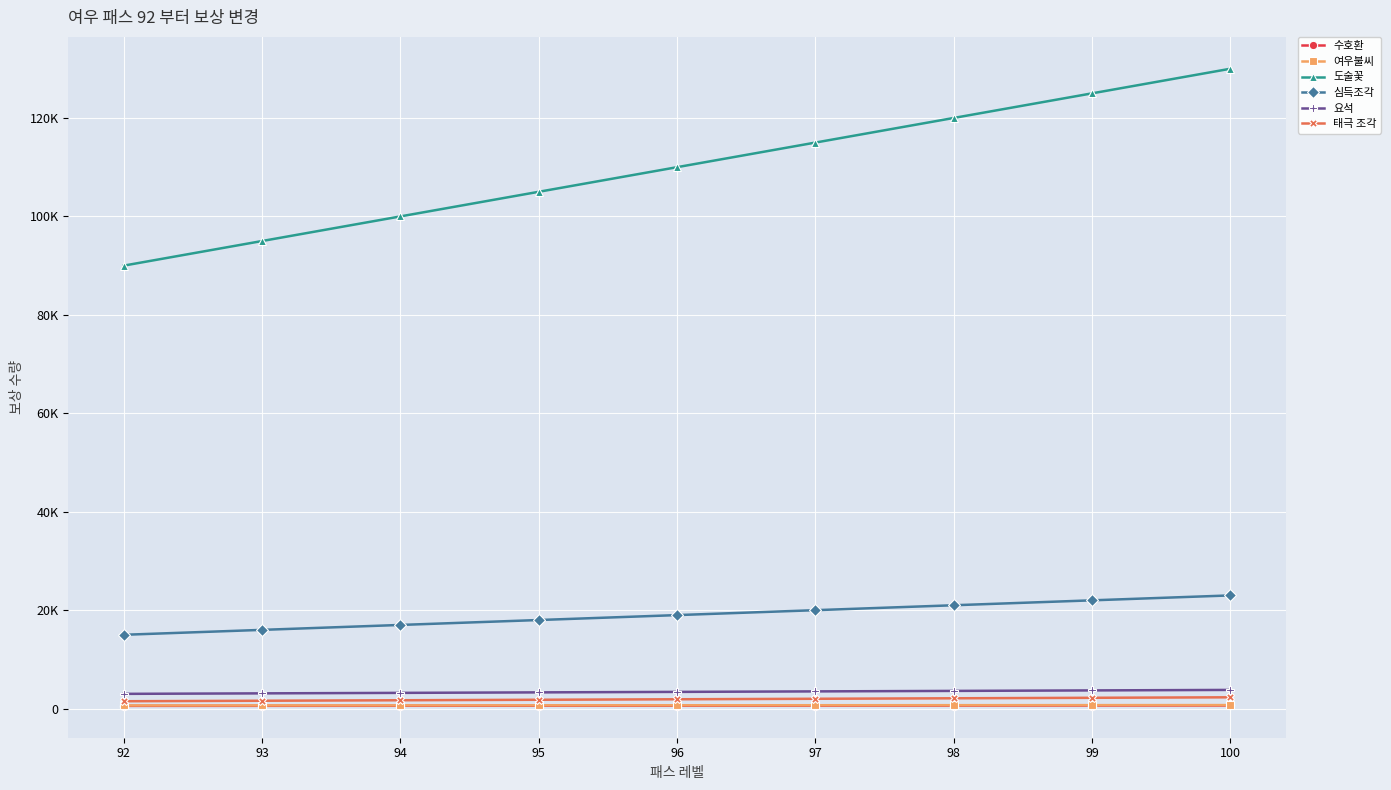

What is the sum of all 도술꽃 values?

990000